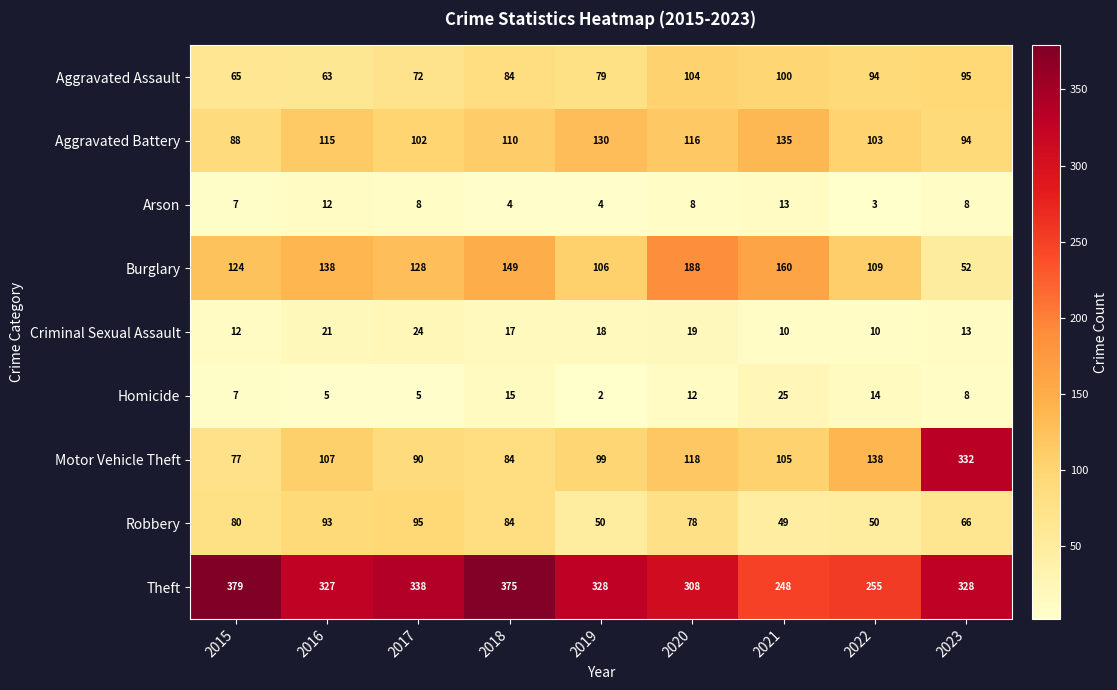

What is the maximum value shown in the chart?

379